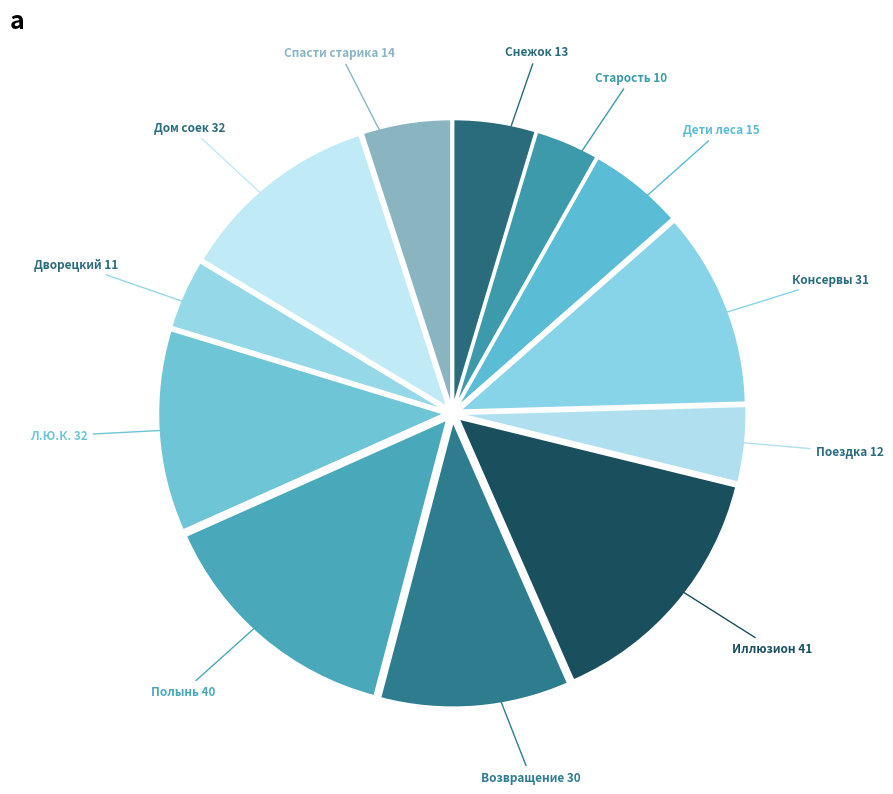

What is the largest slice in the pie chart?

Иллюзион